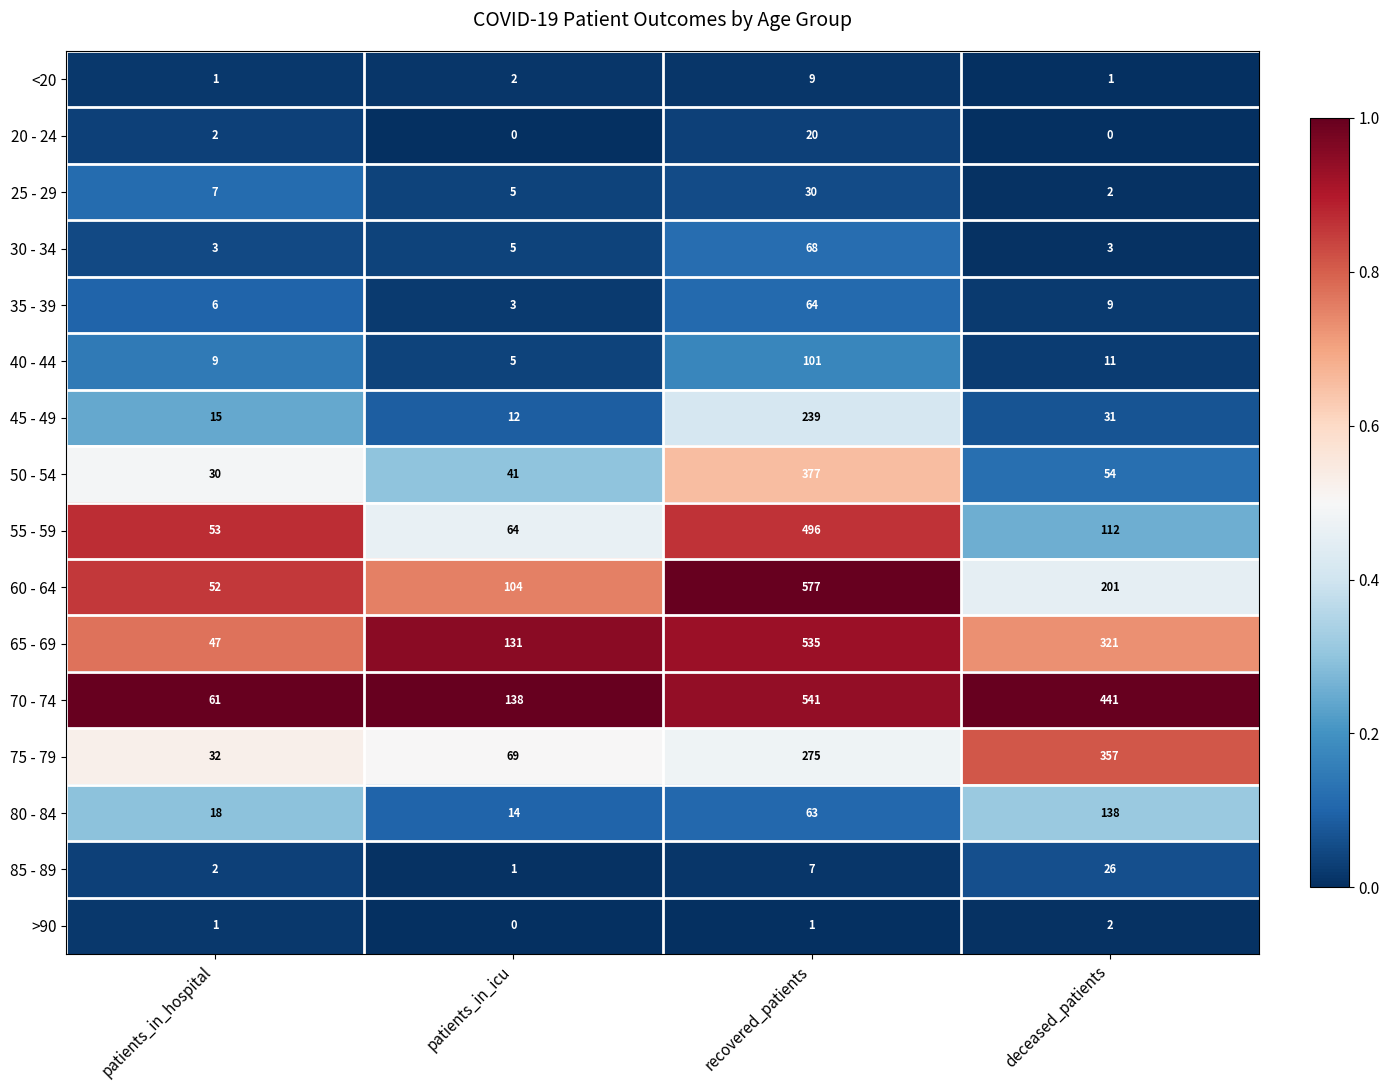

What is the approximate value of 70 - 74 at patients_in_hospital, to the nearest 10?

60